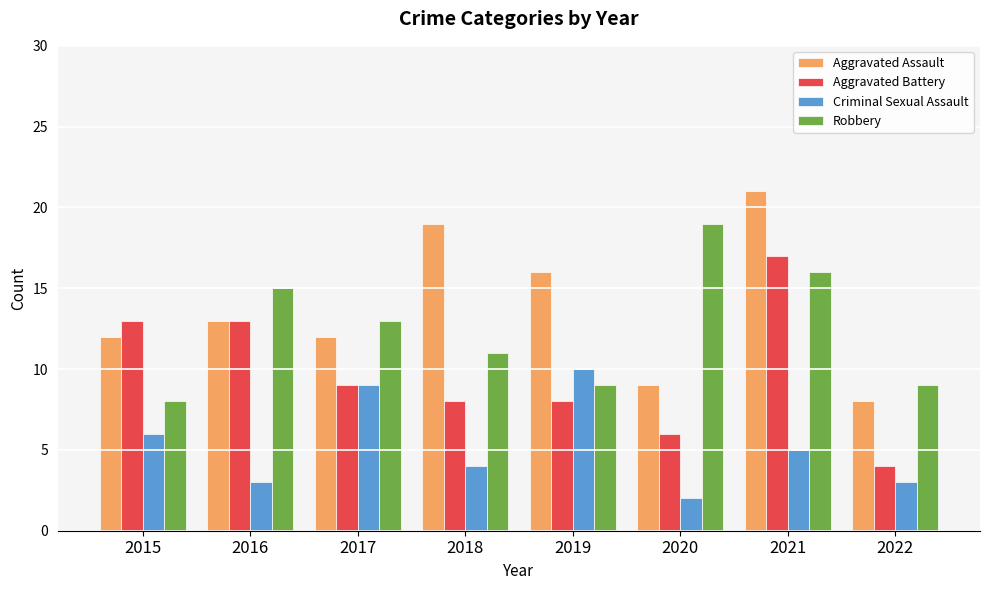

What is the difference between the maximum and minimum values in the Aggravated Battery series?

13